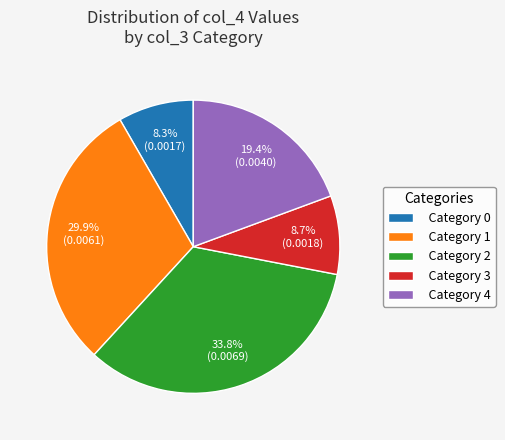

Does Category 3 account for over 50% of the chart?

No